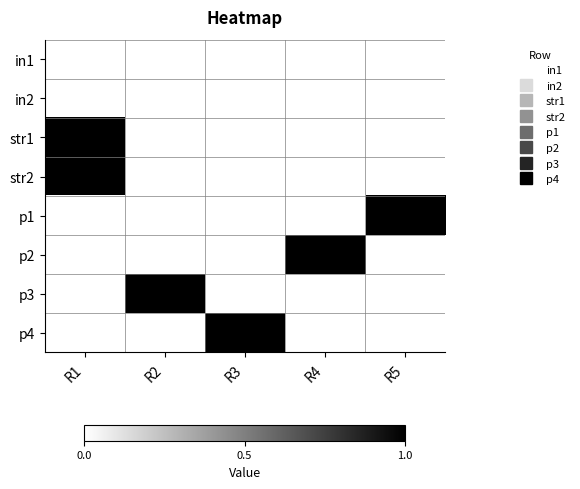

What is the difference between the highest and lowest values at R1?

1